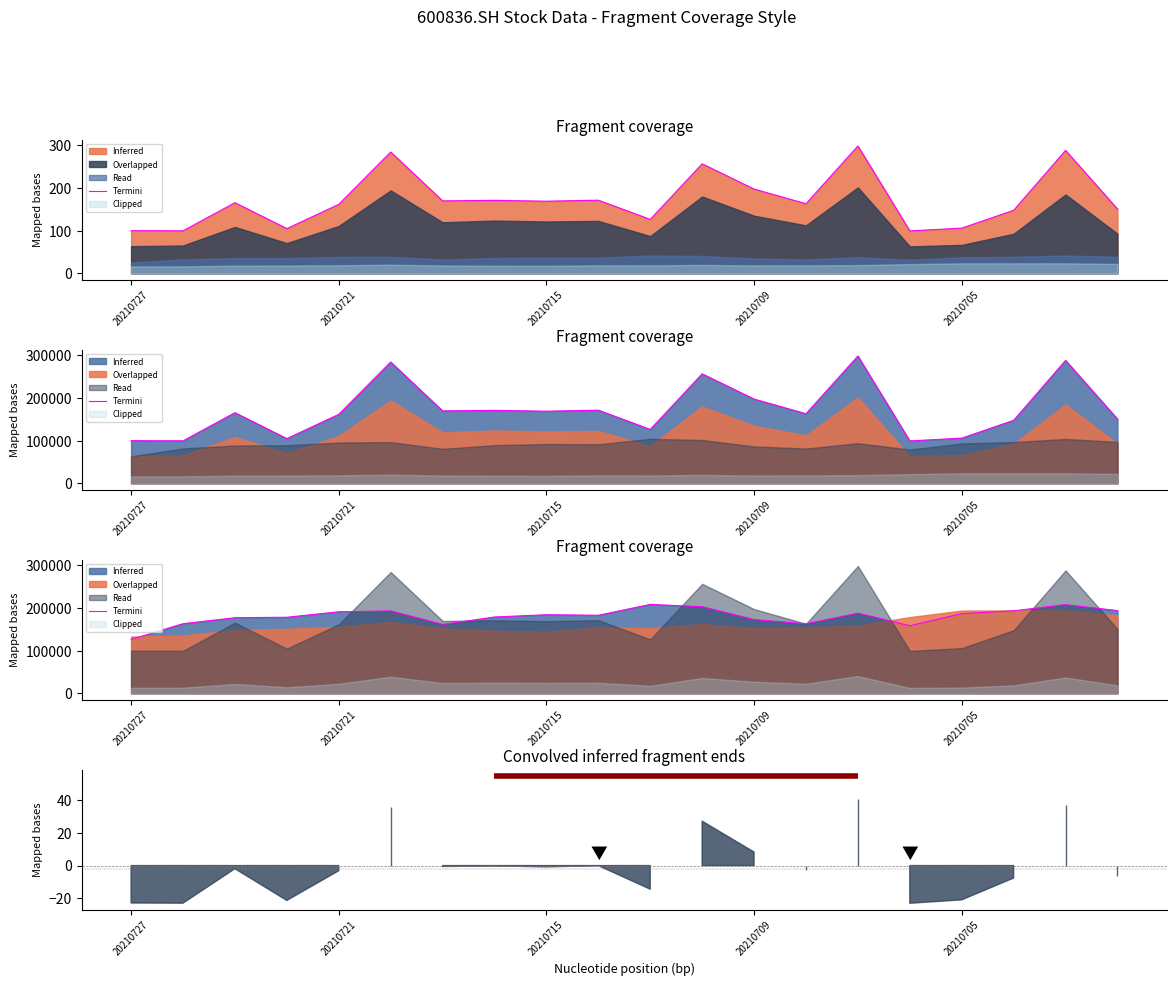

Between 9 and 17, which is larger?

17